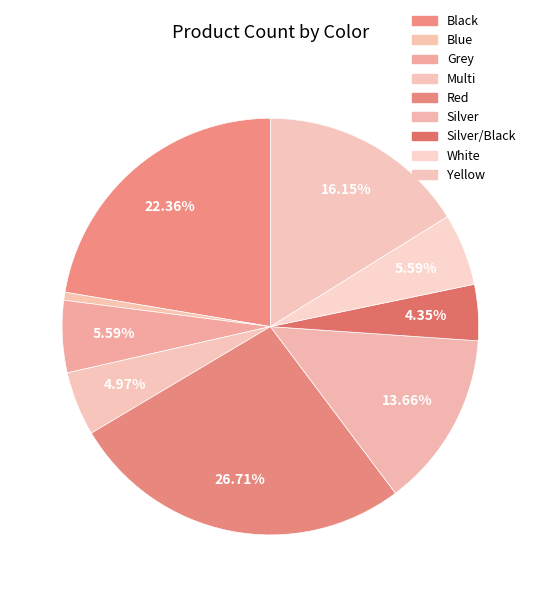

What is the smallest slice in the pie chart?

Blue